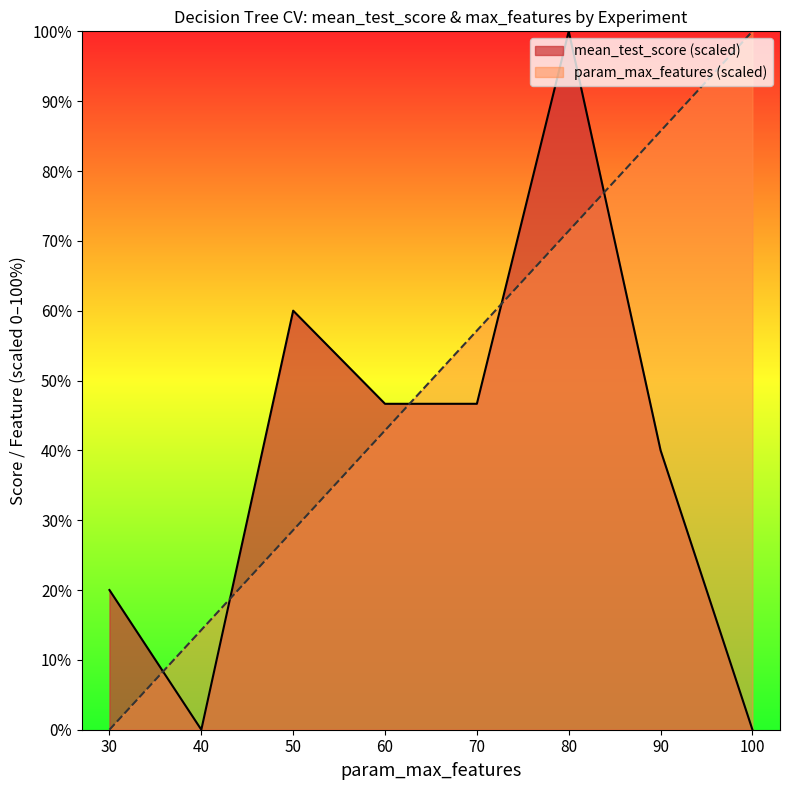

How many data points in param_max_features are above 57?

4